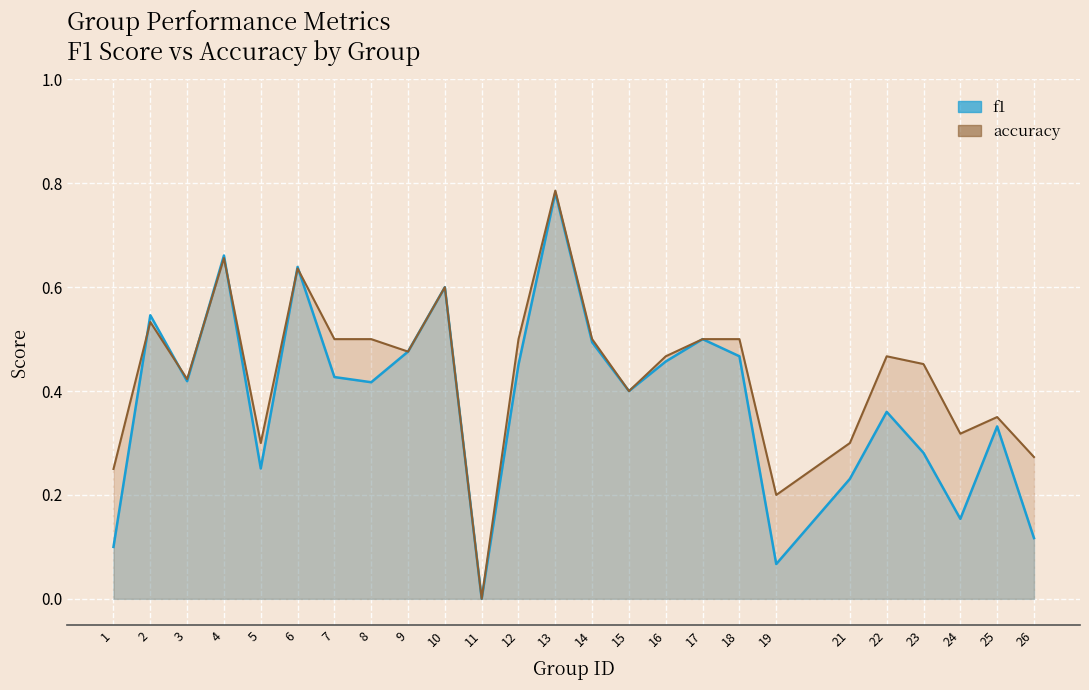

Is it true that f1 equals 0.6 at 6?

True